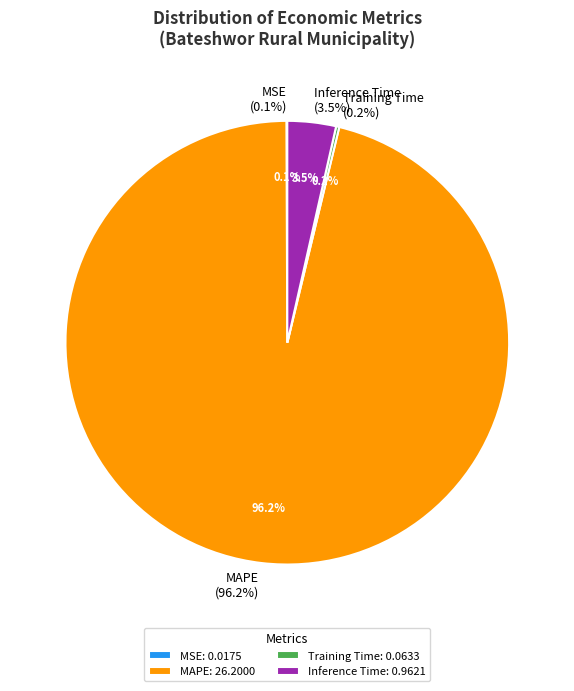

Combined, do Inference Time and MSE account for over 50%?

No